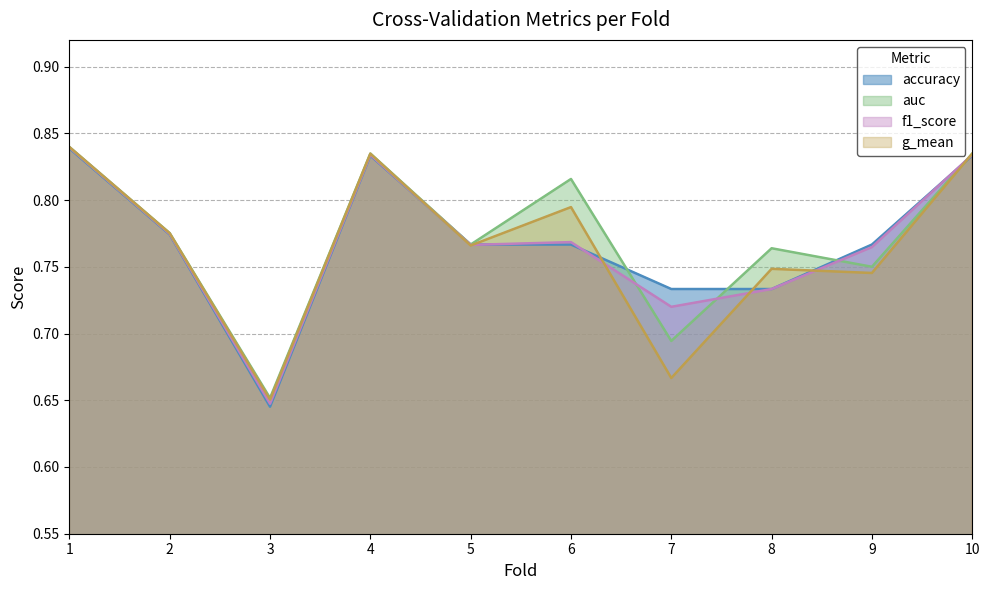

At which category does f1_score reach its first local valley?

3